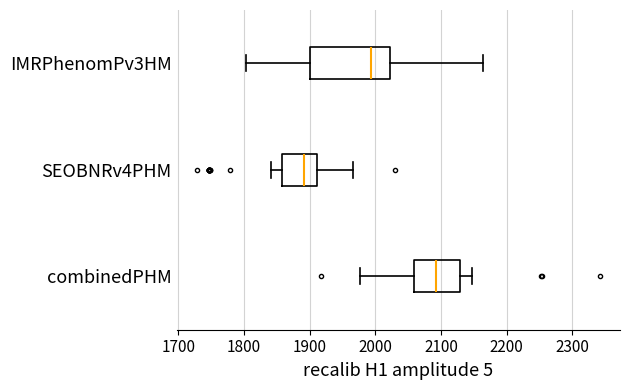

Comparing the boxes themselves (not the whiskers), which one is the widest?

IMRPhenomPv3HM